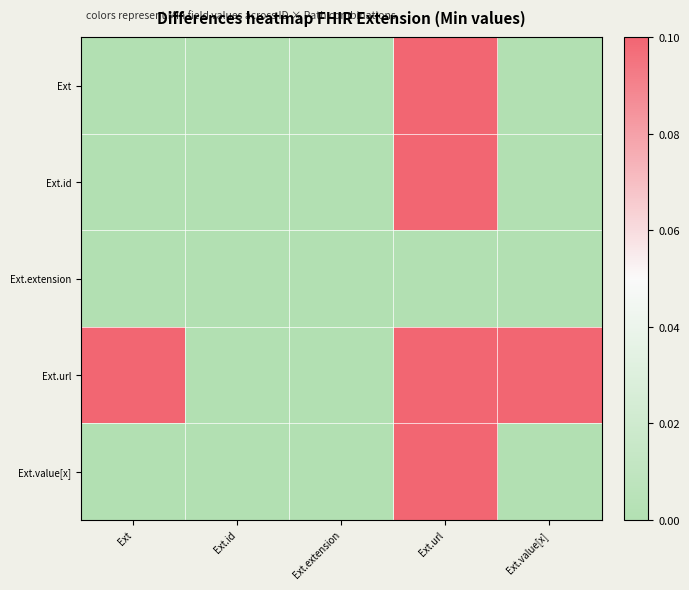

Which series has the largest total across all categories?

Ext.url